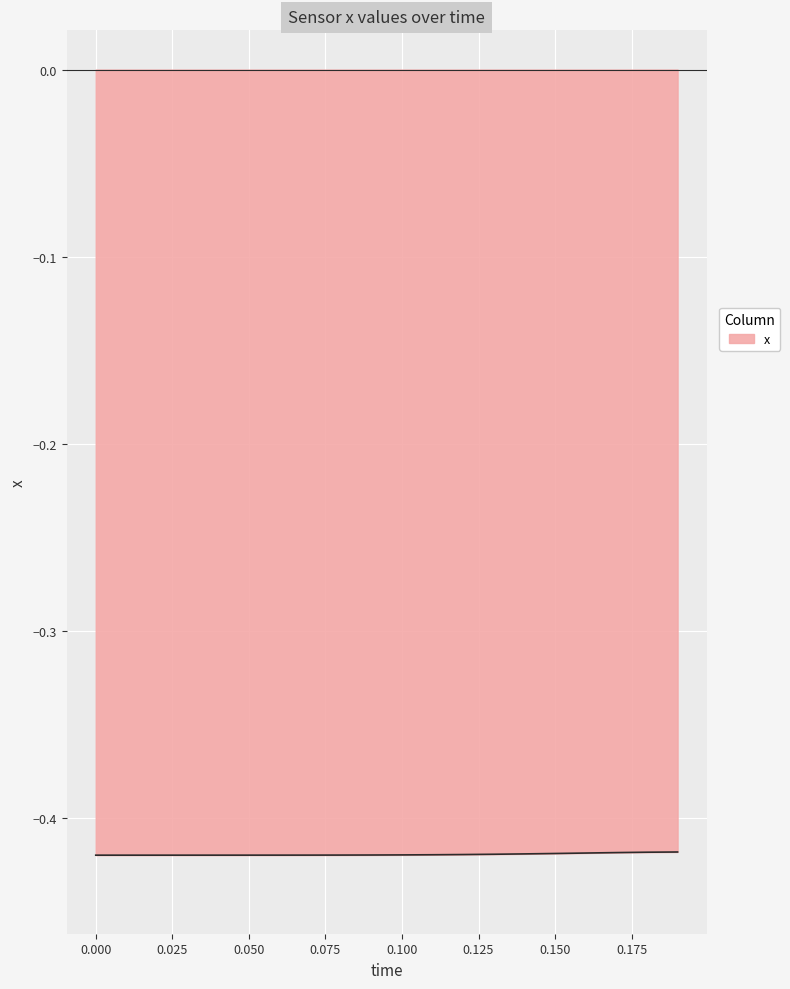

Does the chart have visible grid lines?

Yes